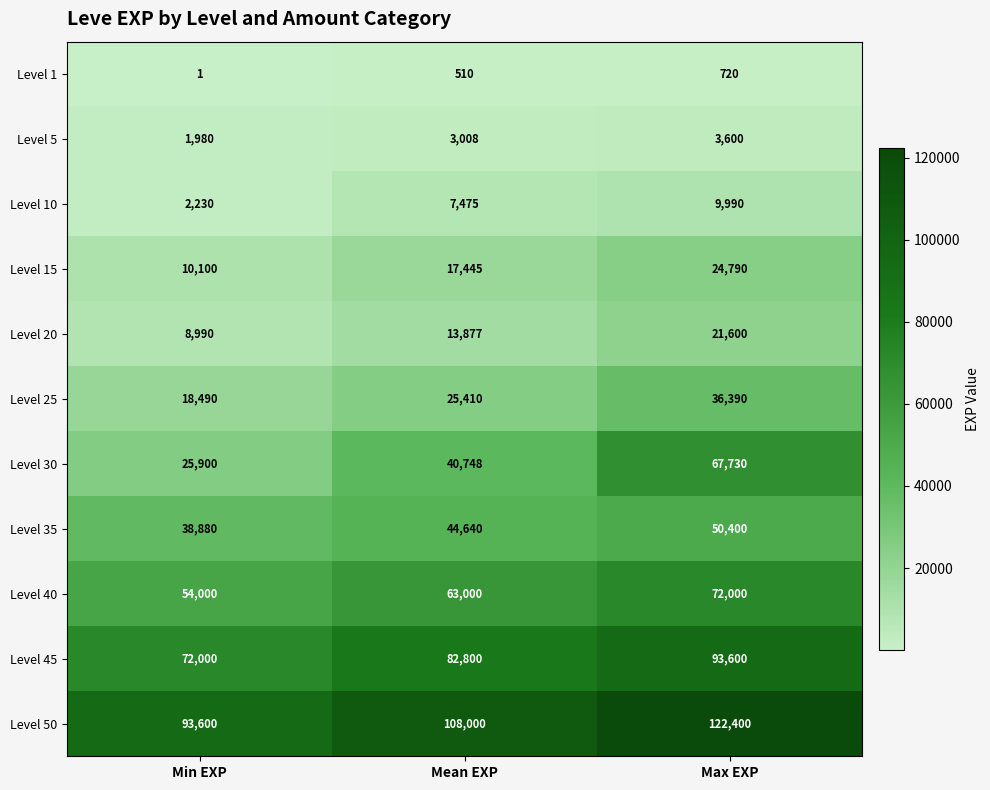

At Min EXP, list the series in order from largest to smallest.

Level 50, Level 45, Level 40, Level 35, Level 30, Level 25, Level 15, Level 20, Level 10, Level 5, Level 1